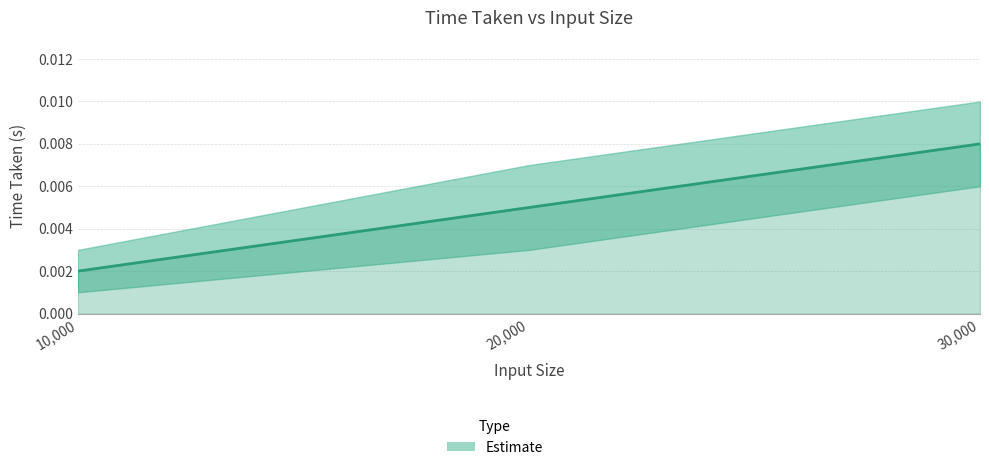

List the labels in order of value, smallest first.

10000, 20000, 30000